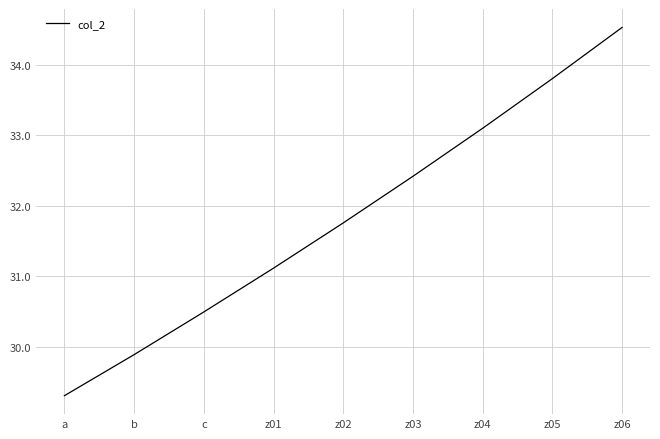

What is the sum of all values?

286.4